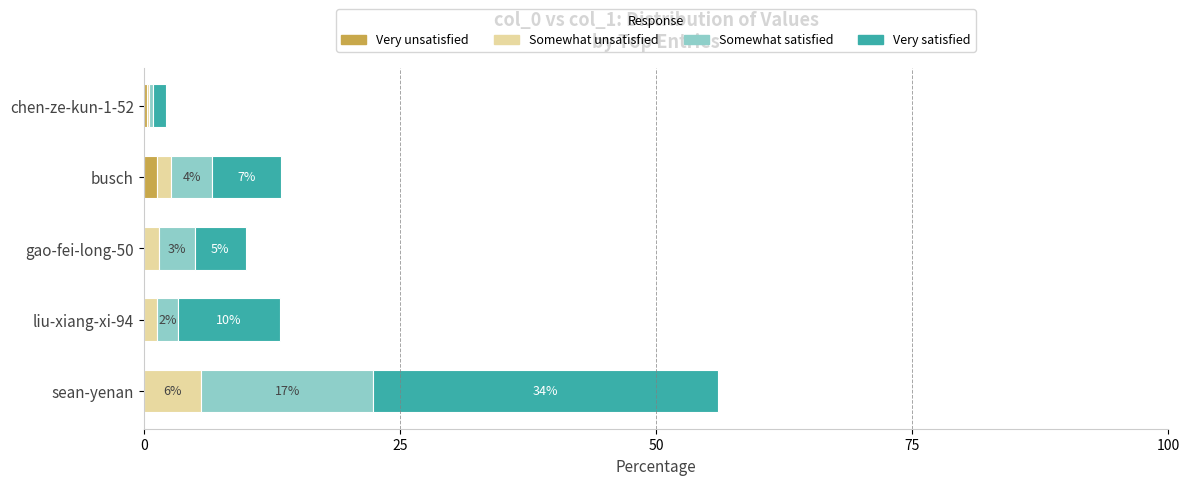

What is the total value across all series at sean-yenan?

56.0